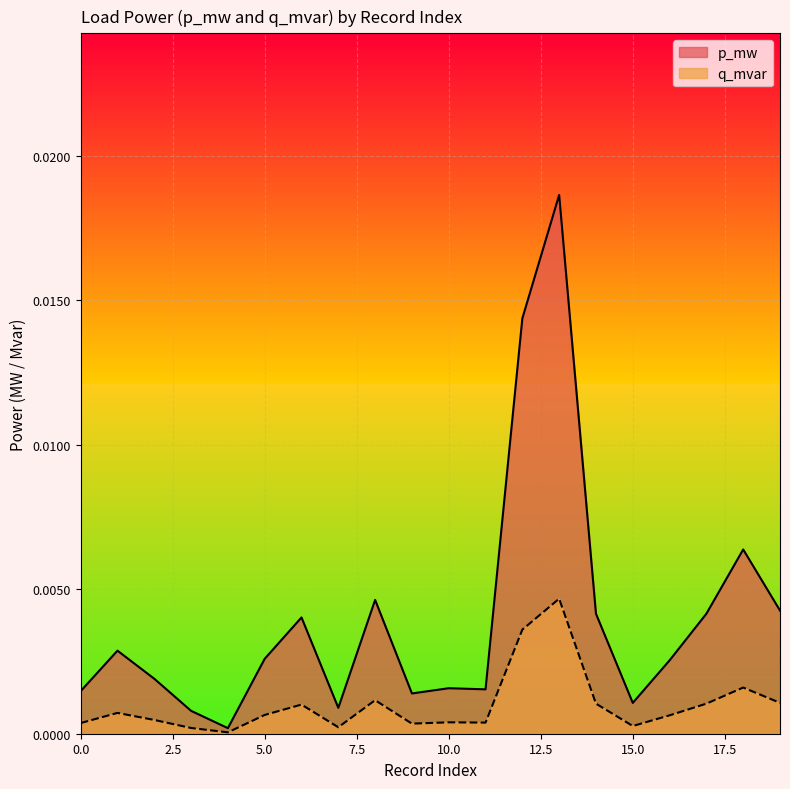

Rank the categories by p_mw value from highest to lowest.

13, 12, 18, 8, 19, 17, 14, 6, 1, 5, 16, 2, 10, 11, 0, 9, 15, 7, 3, 4